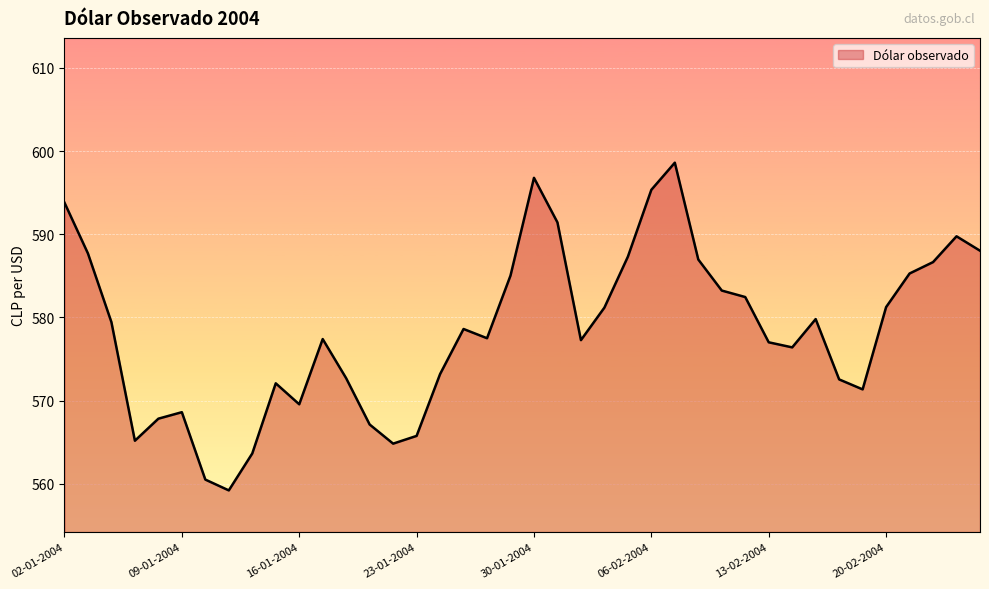

What is the greatest value displayed?

598.6